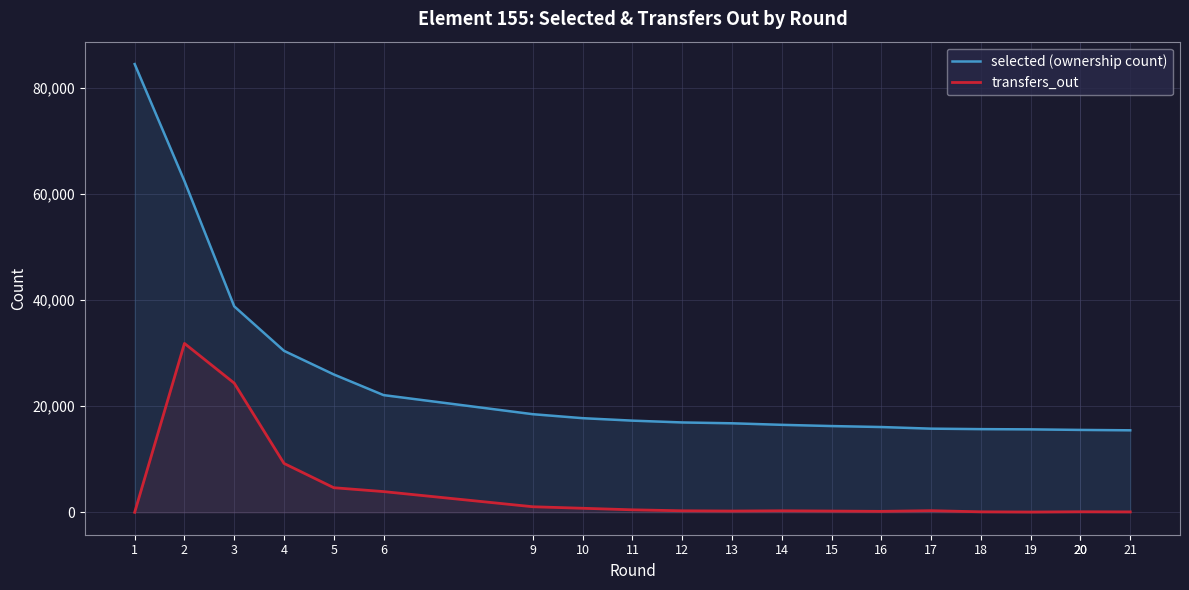

What is the value of the selected (ownership count) point at the 15th from the left?

15760